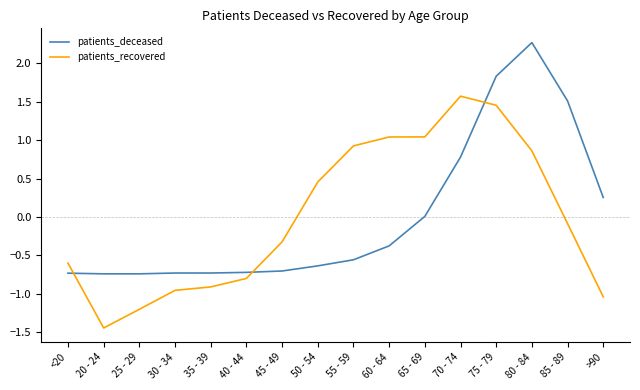

Which series changed the most between 20 - 24 and 80 - 84?

patients_deceased